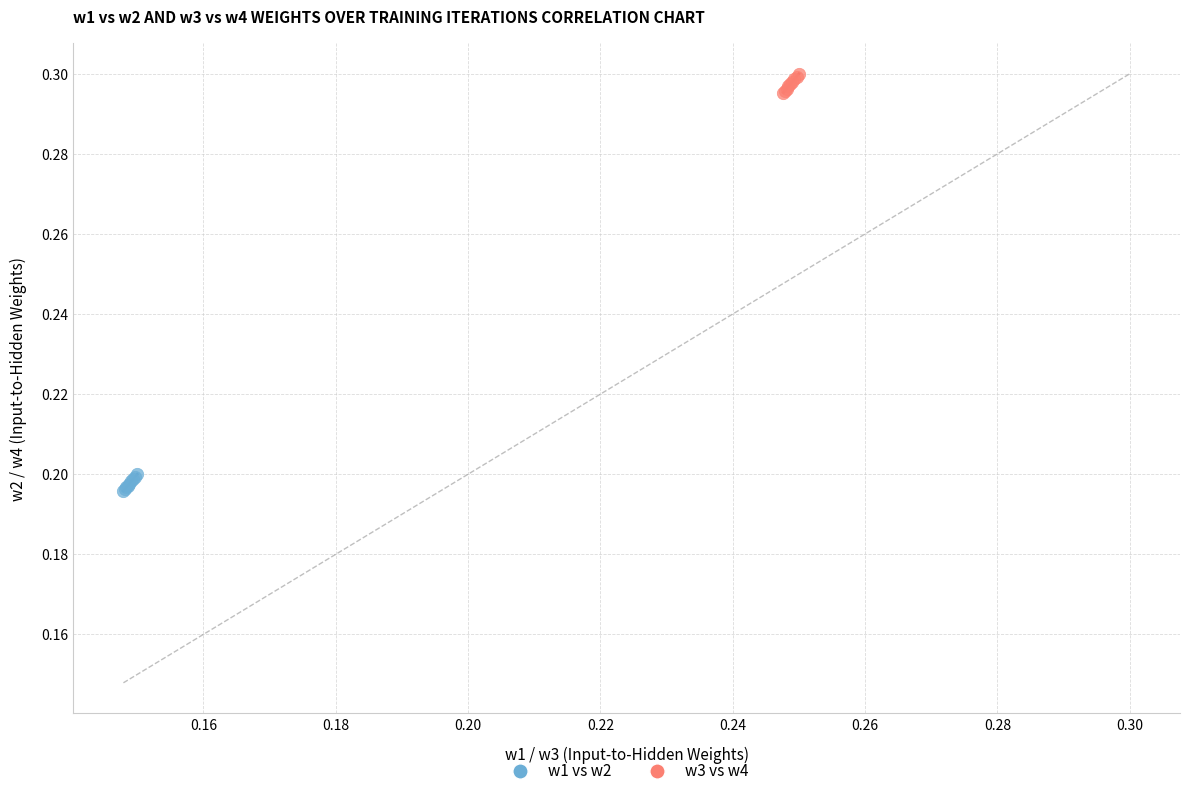

Which series reaches the maximum Y coordinate?

w3 vs w4